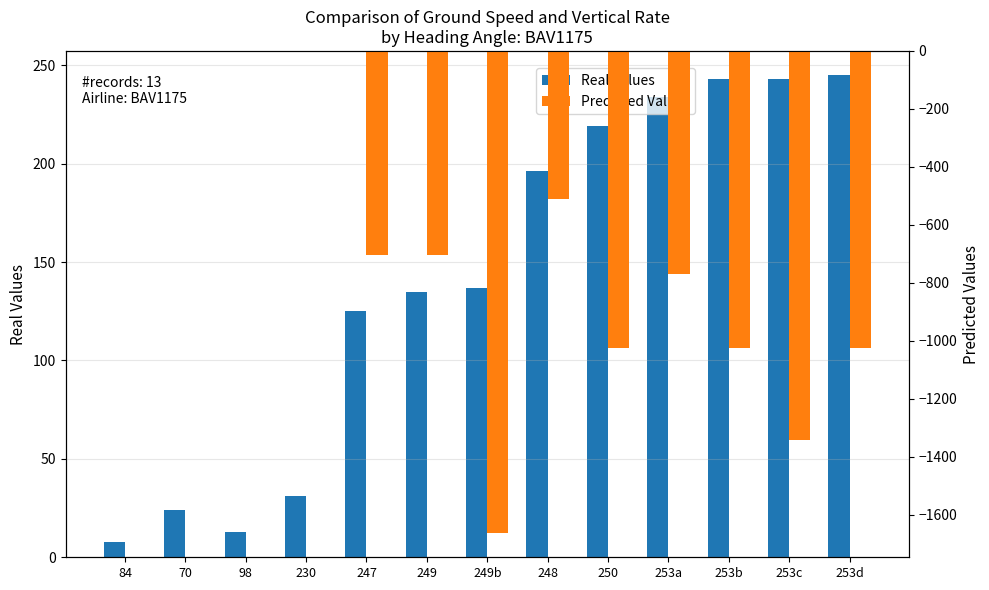

What position from the left is 249?

6